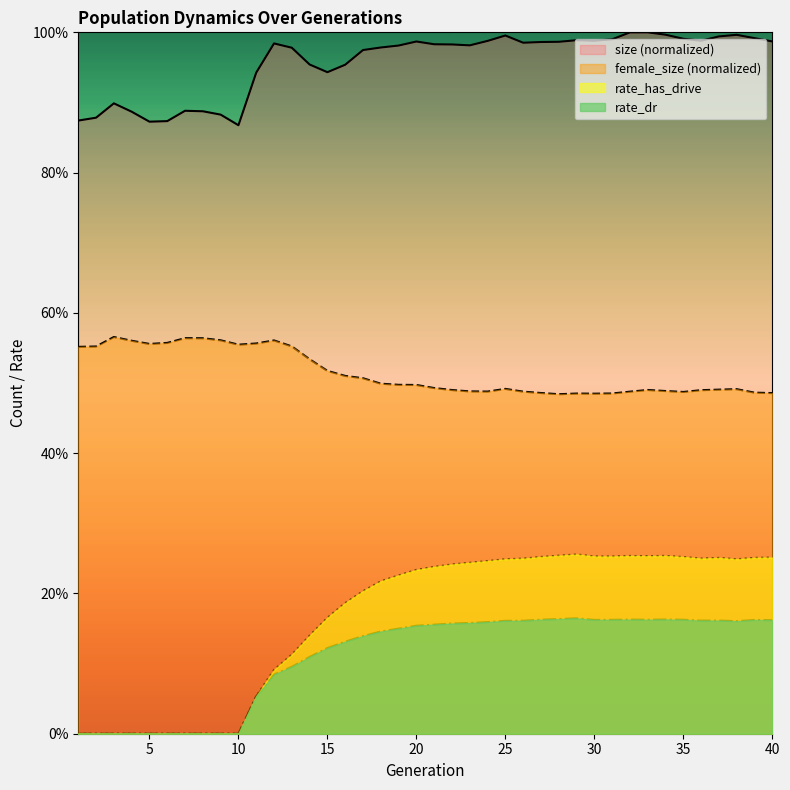

At which label is rate_dr closest to 0?

1